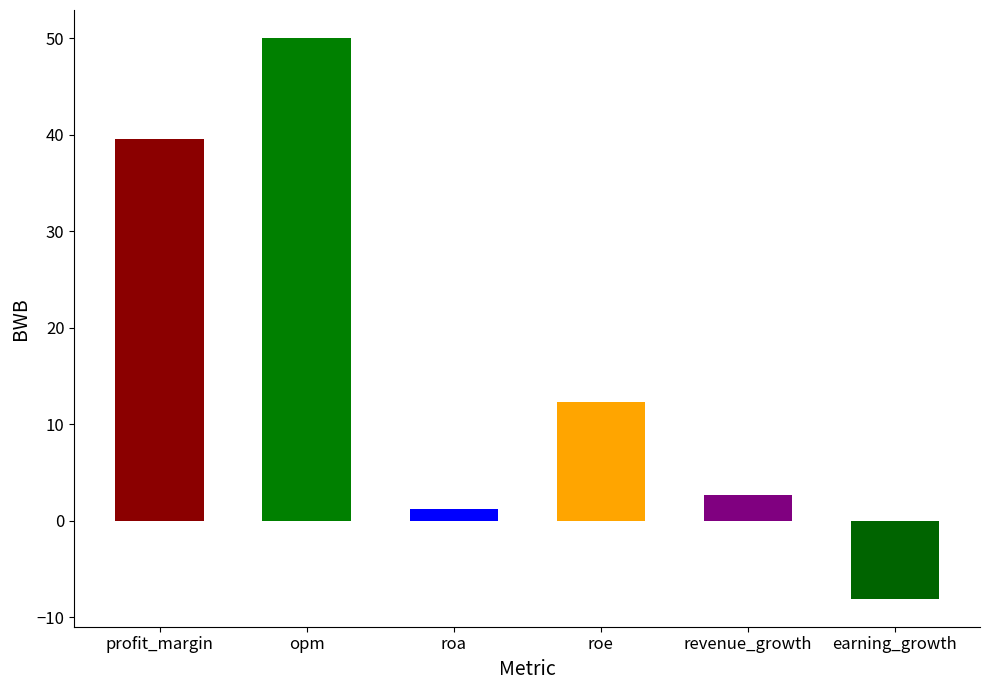

The chart shows a value of 2.7 at revenue_growth. True or false?

True